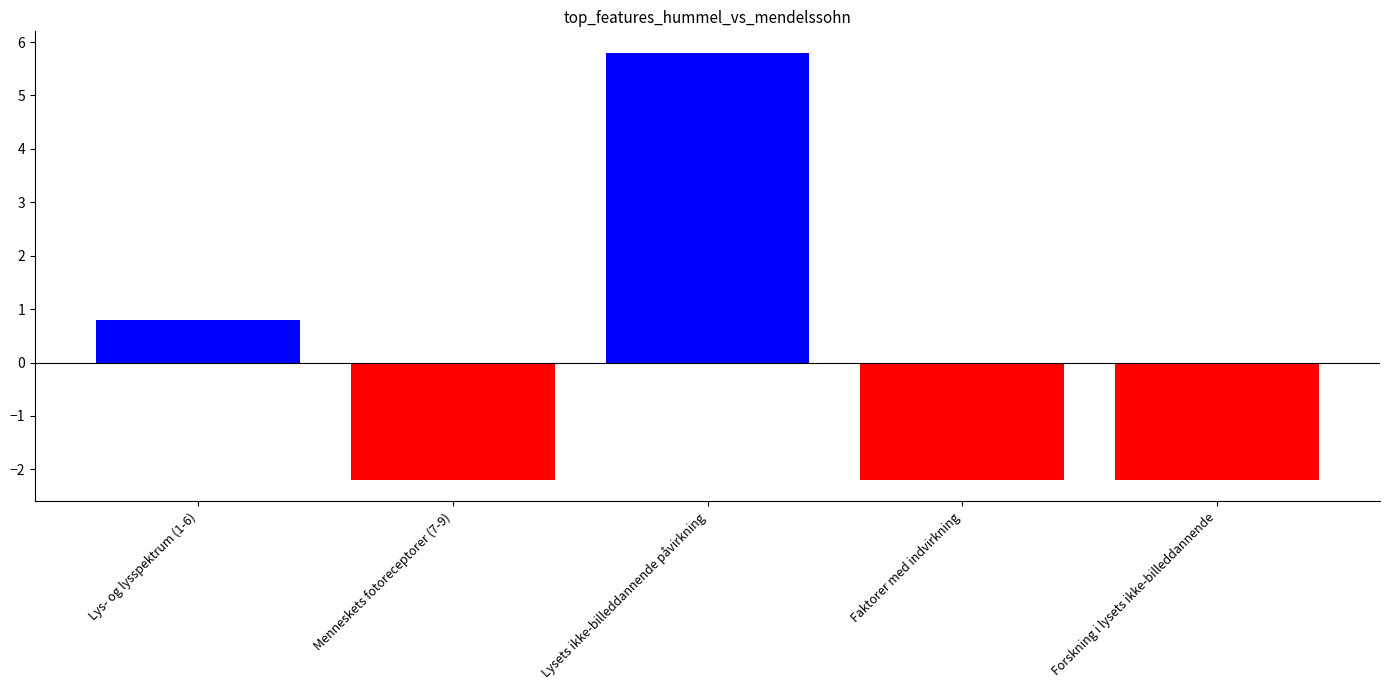

How many bars are there in total?

5